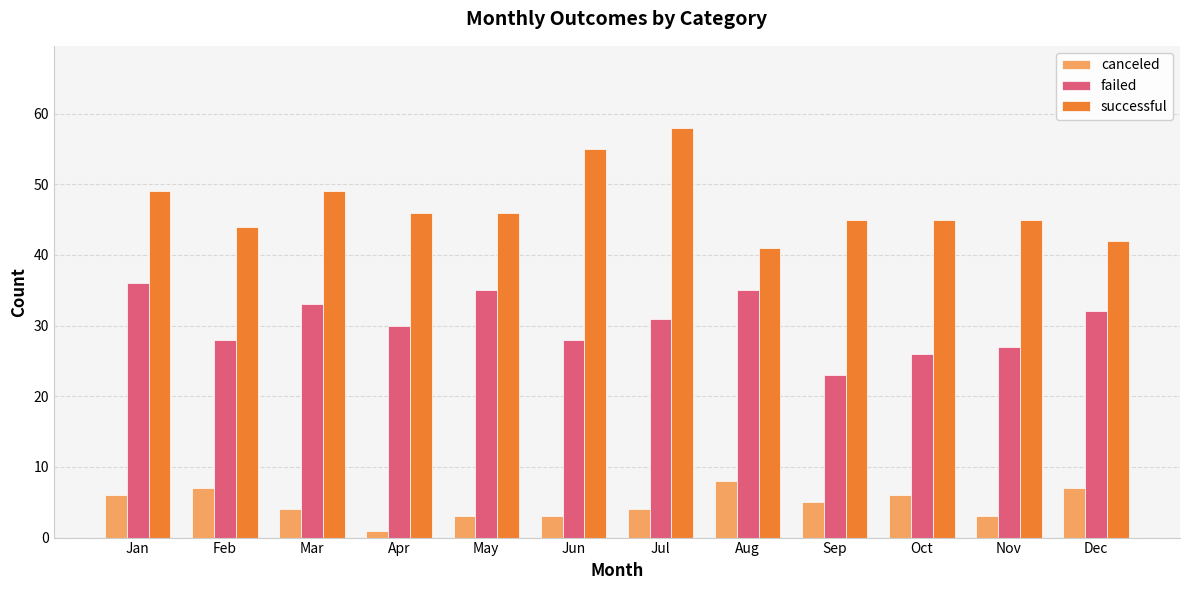

What is the difference between the canceled values at May and Aug?

5